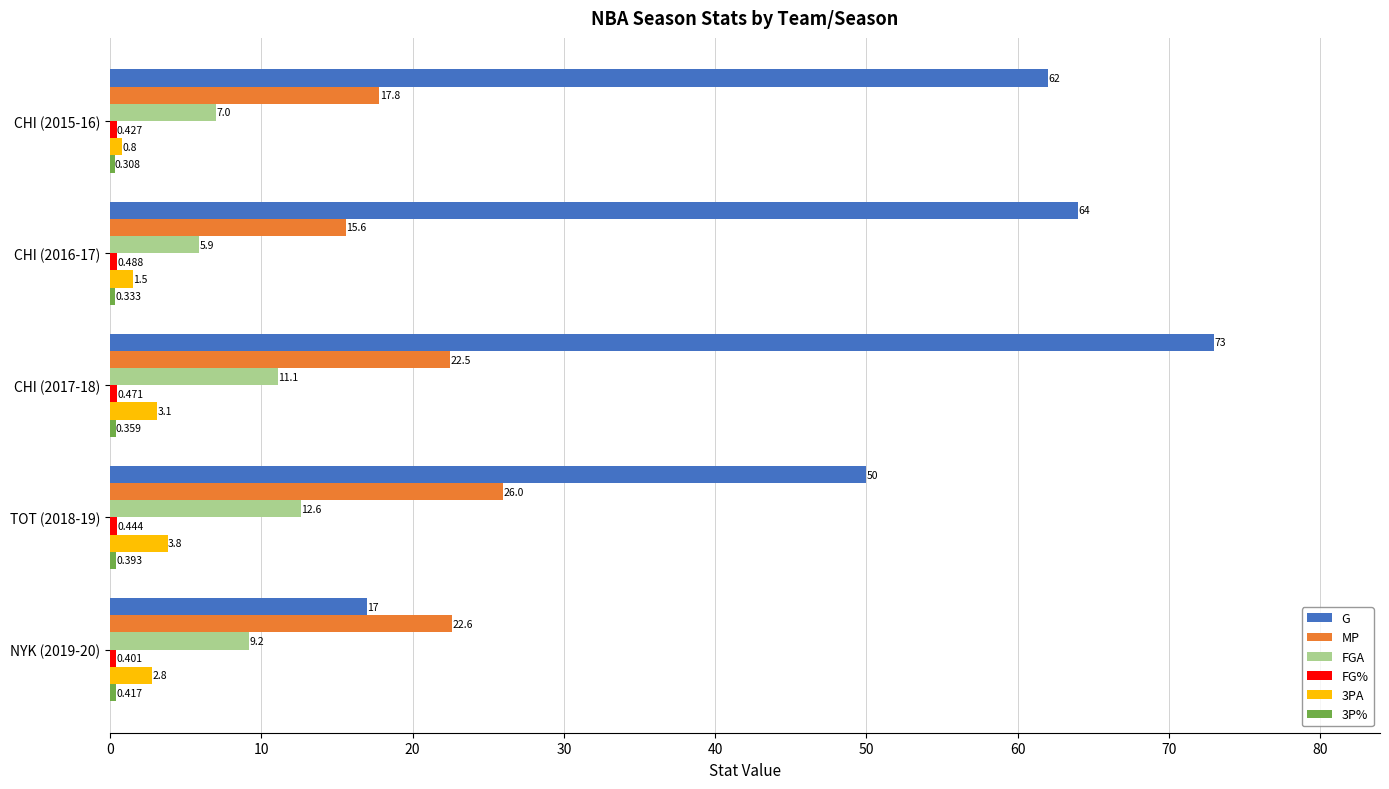

Is the value of FGA at NYK (2019-20) greater than the value of 3PA at CHI (2016-17)?

Yes